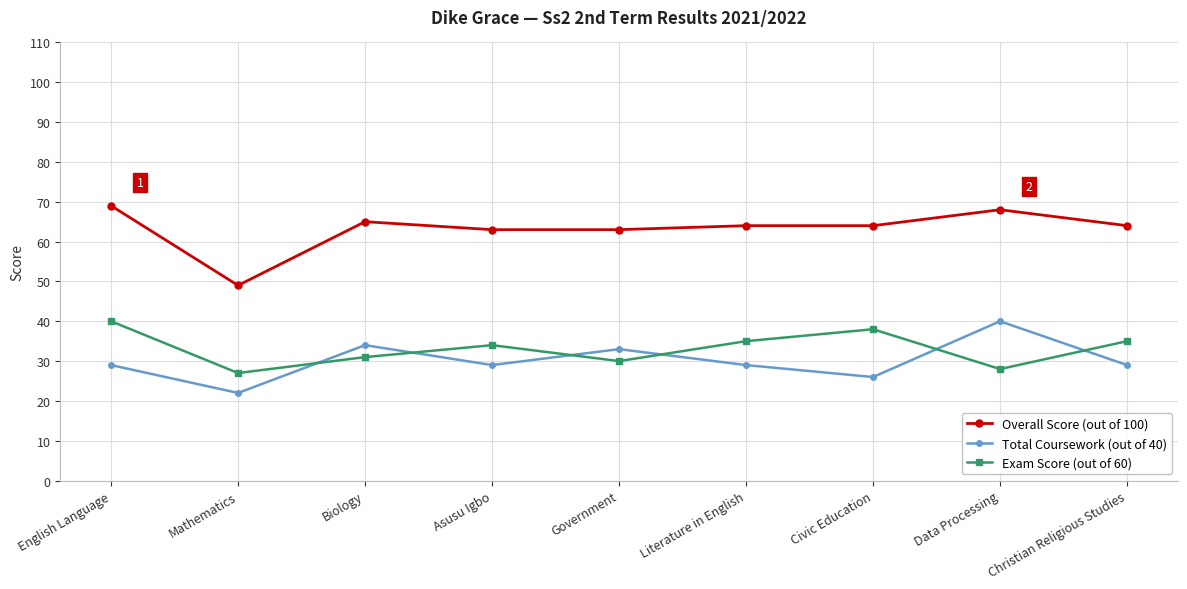

True or false: Total Coursework (out of 40) and Overall Score (out of 100) cross at least once.

False